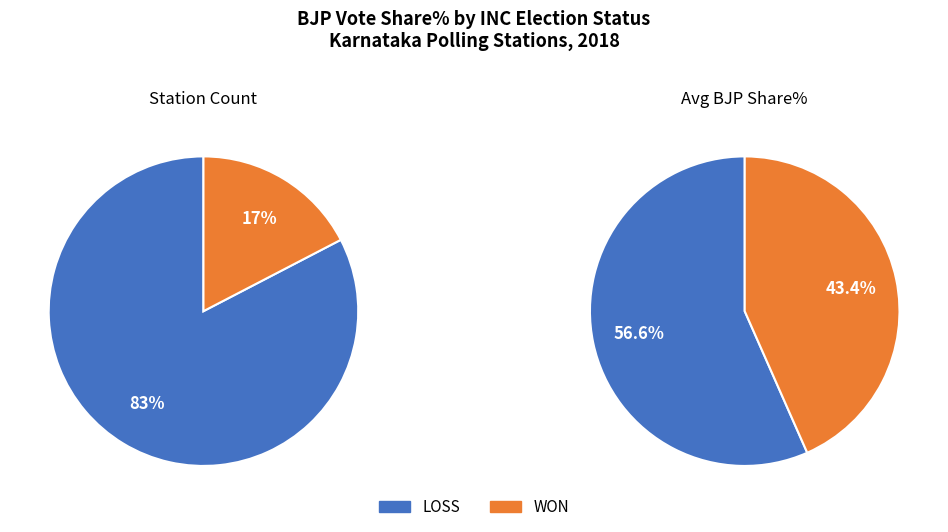

Which category has the biggest portion of the pie?

LOSS